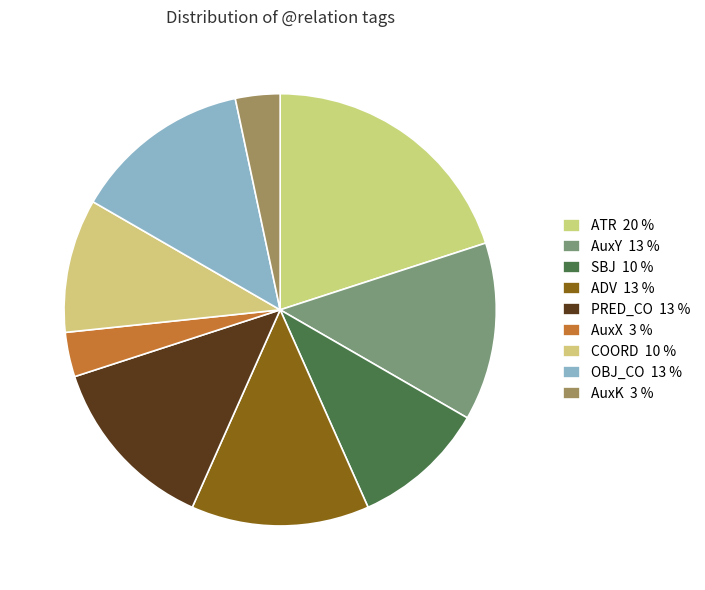

To the nearest percent, what portion does COORD represent?

10%